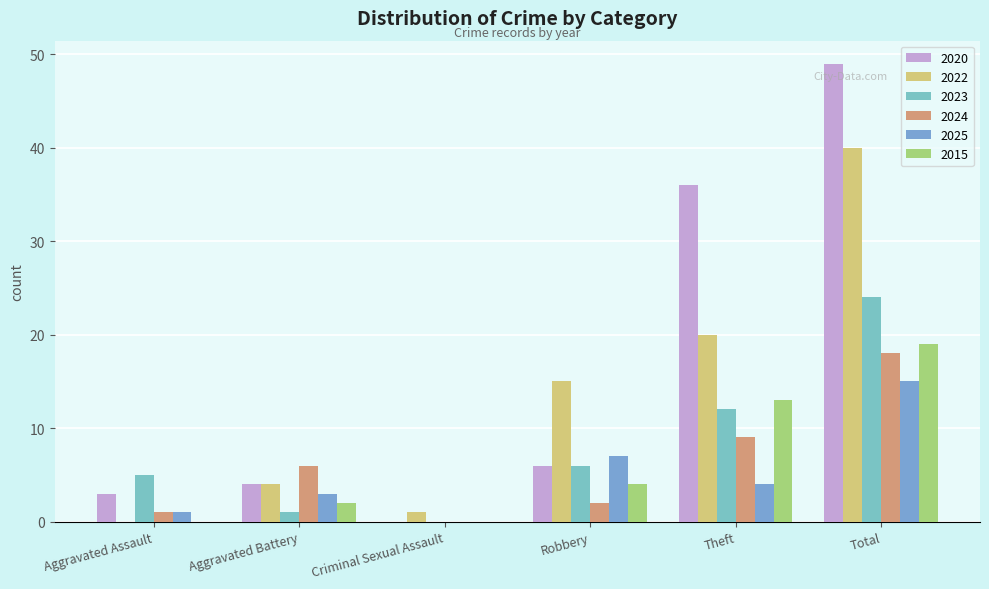

Where is 2022 nearest to the value 20?

Theft